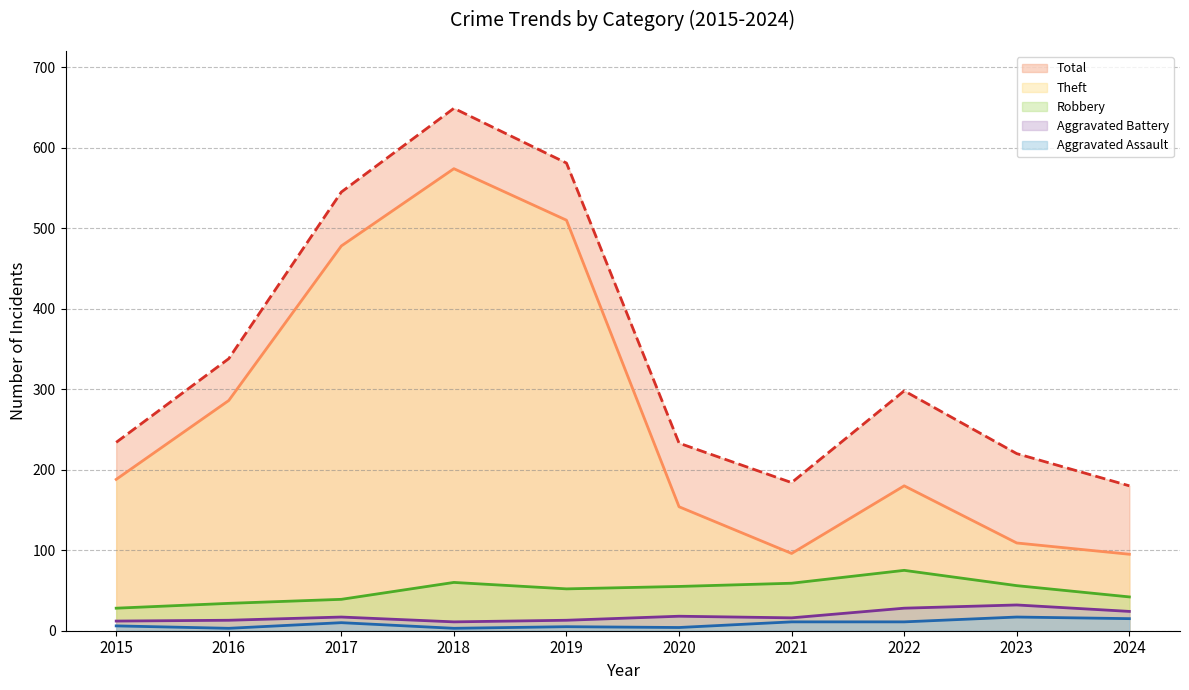

Rank the series by their maximum value, from highest to lowest.

Total (line), Theft (line), Robbery (line), Aggravated Battery (line), Aggravated Assault (line)